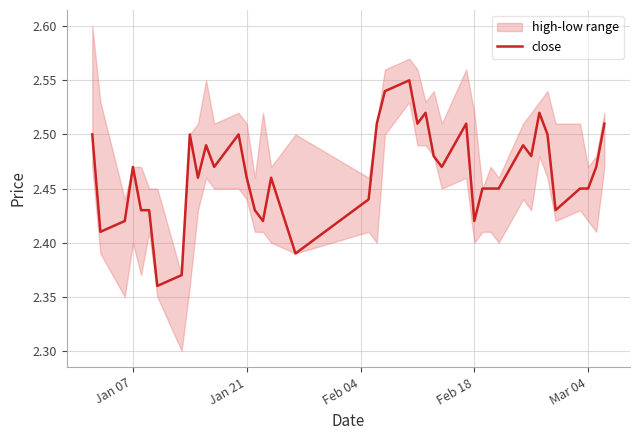

True or false: there are more than 1 points higher than both neighbors.

True